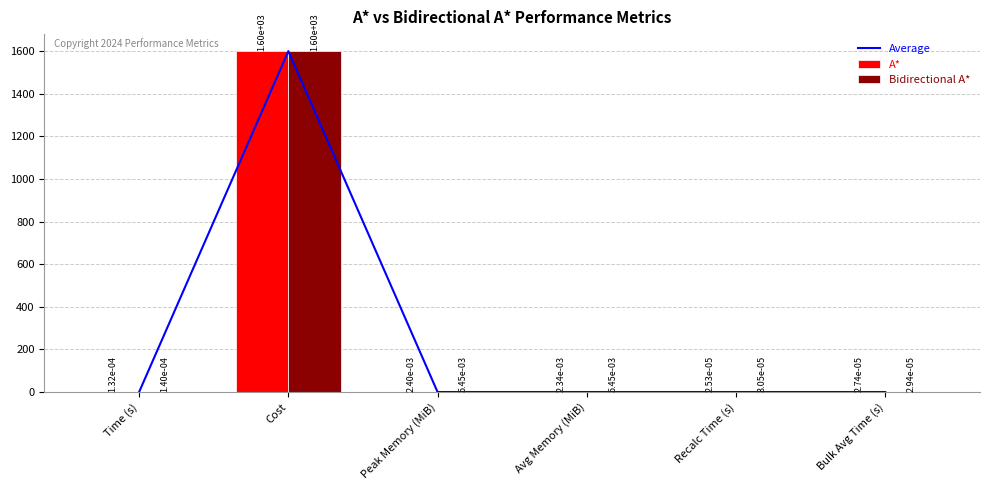

Rank the categories by Bidirectional A* value from lowest to highest.

Bulk Avg Time (s), Recalc Time (s), Time (s), Peak Memory (MiB), Avg Memory (MiB), Cost